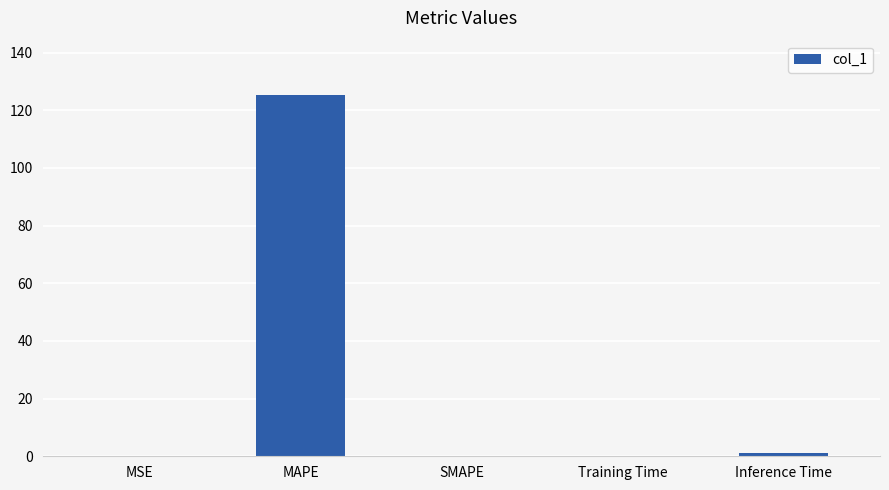

What is the average value?

25.3